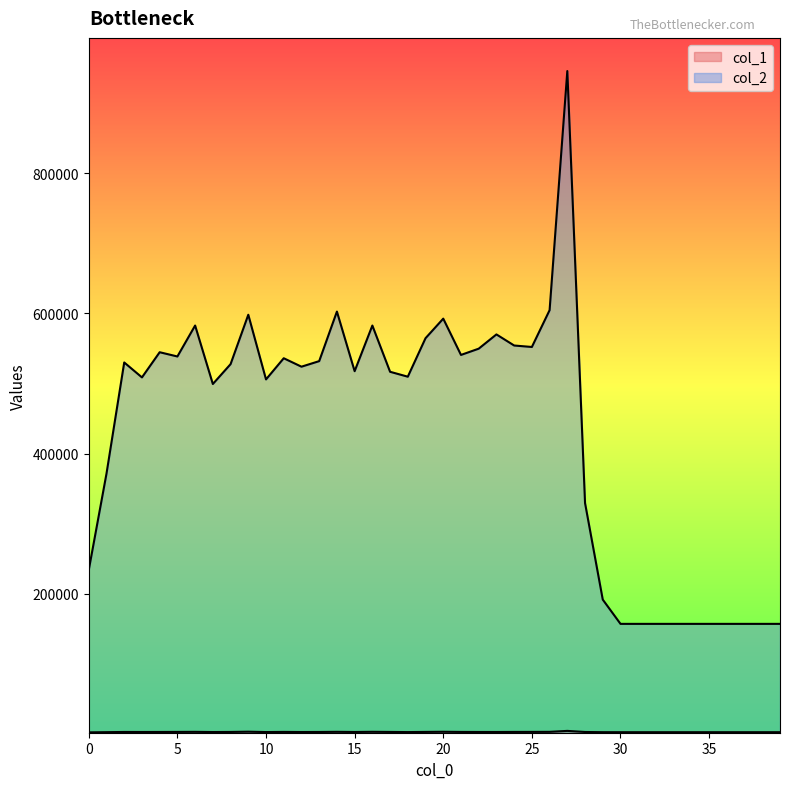

What is the difference between the maximum and minimum values in the col_1 series?

2101